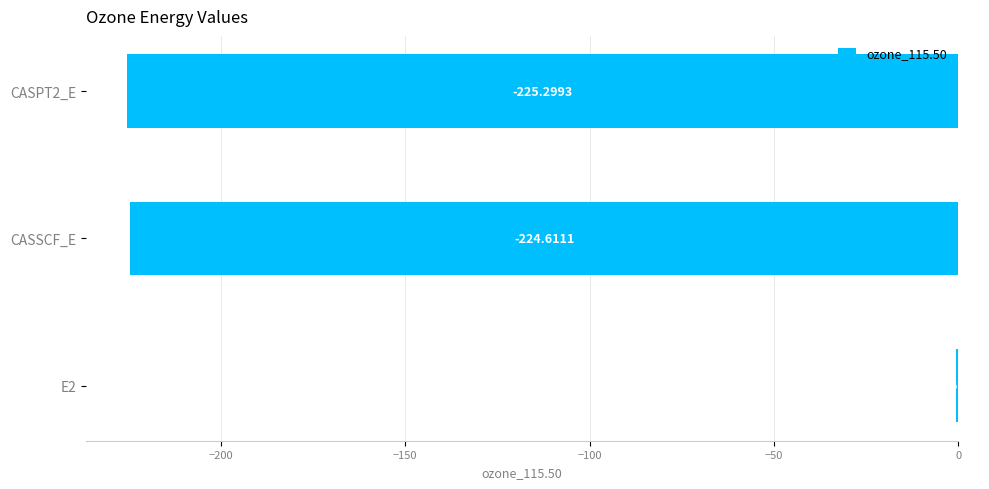

Which has a higher value, E2 or CASPT2_E?

E2